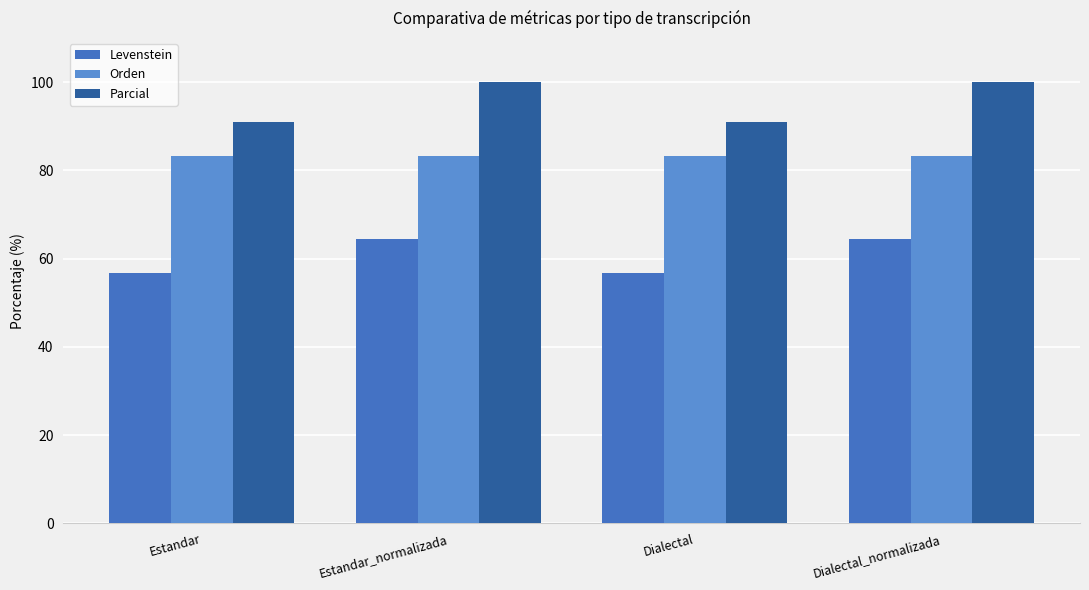

What is the approximate value of Levenstein at Estandar?

56.8